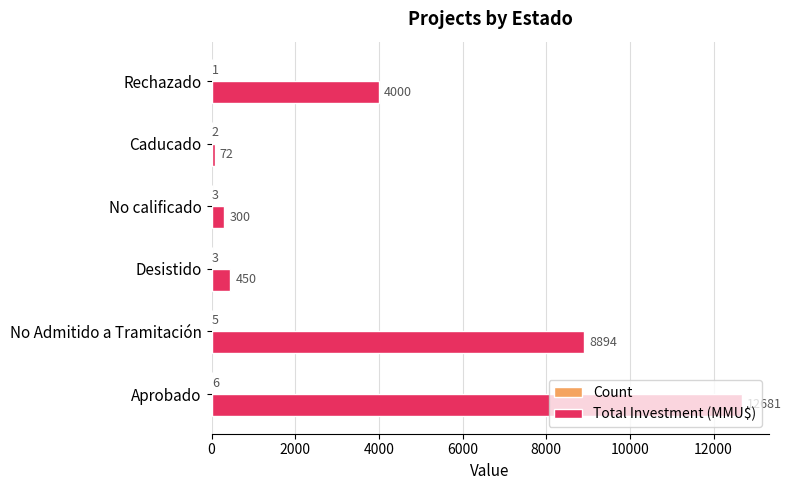

Which label corresponds to the largest value in the chart?

Aprobado